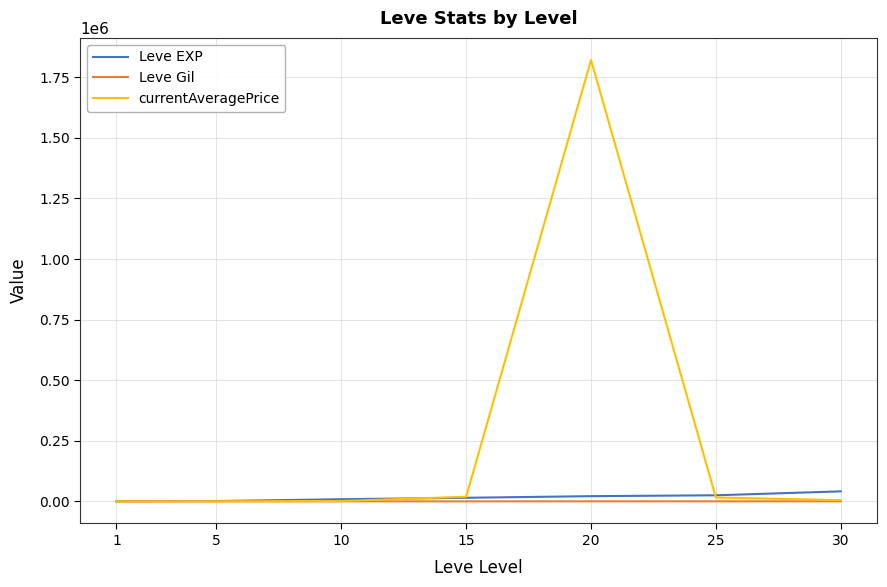

Count the number of categories in the chart.

7